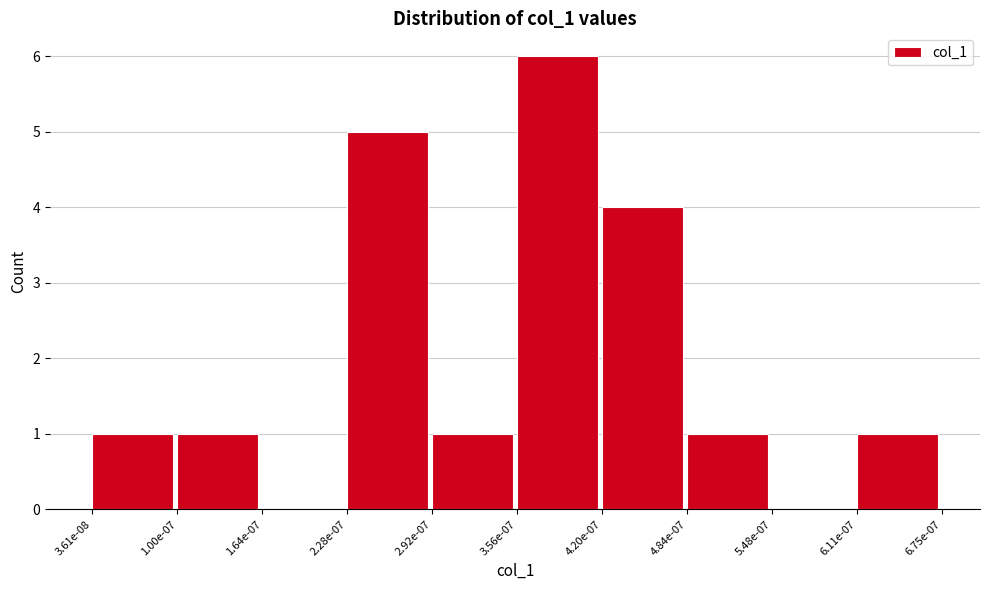

Reading left to right, list all the values displayed in this chart.

3.61e-08=1	1.00e-07=1	1.64e-07=0	2.28e-07=5	2.92e-07=1	3.56e-07=6	4.20e-07=4	4.84e-07=1	5.48e-07=0	6.11e-07=1